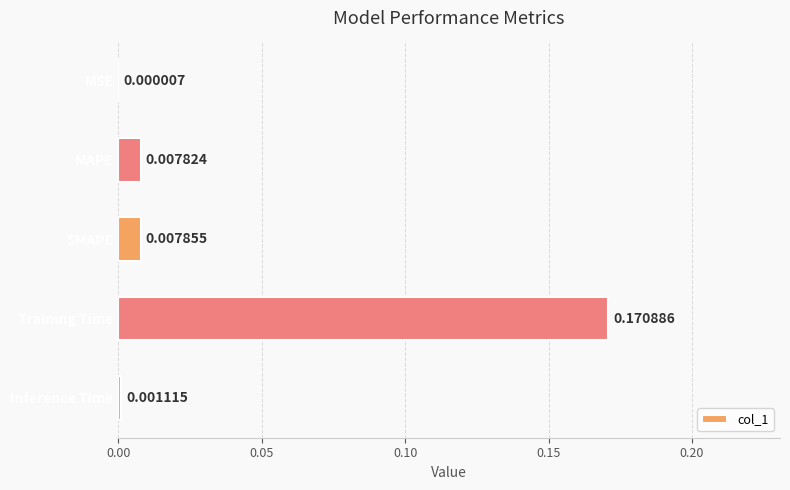

Which has a higher value, MAPE or Inference Time?

MAPE